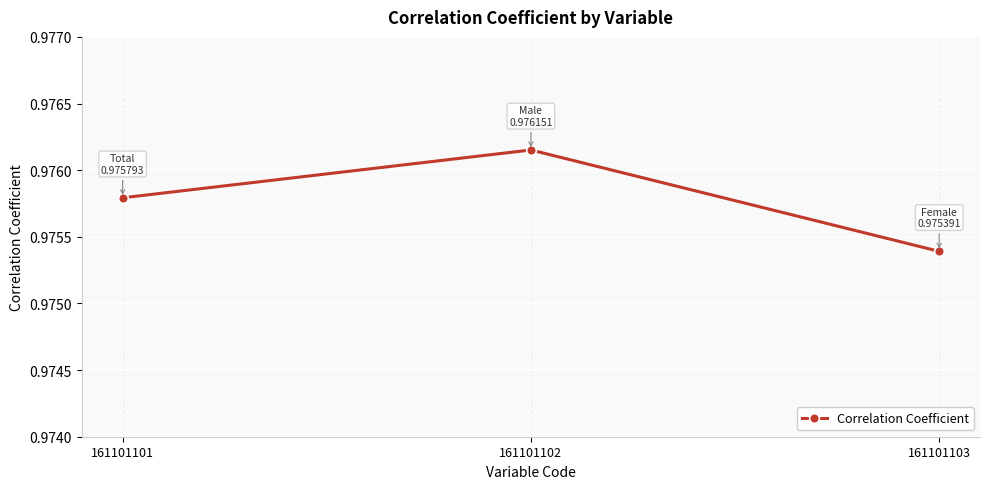

What is the sum of the values at 161101102 and 161101103?

2.0